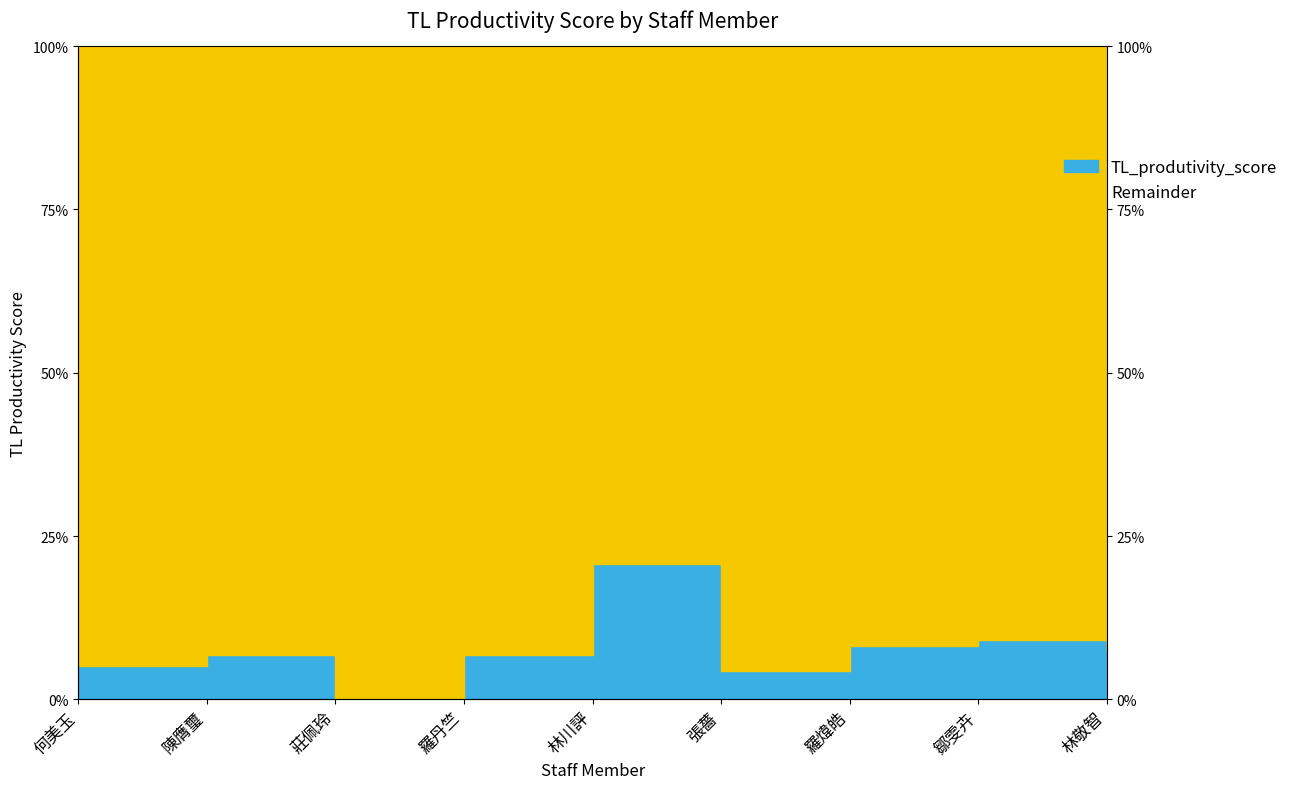

Reading left to right, list all the values displayed in this chart.

何美玉=0.1	陳膺璽=0.1	莊佩玲=0.0	羅丹竺=0.1	林川評=0.2	張薔=0.0	羅煒皓=0.1	鄒雯卉=0.1	林敬智=0.1